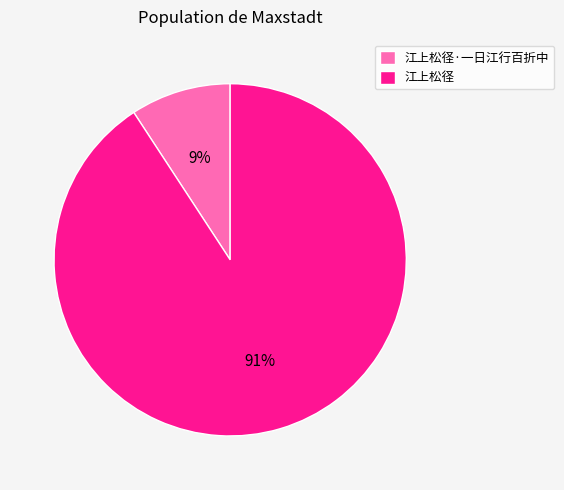

Which slice is the largest?

江上松径